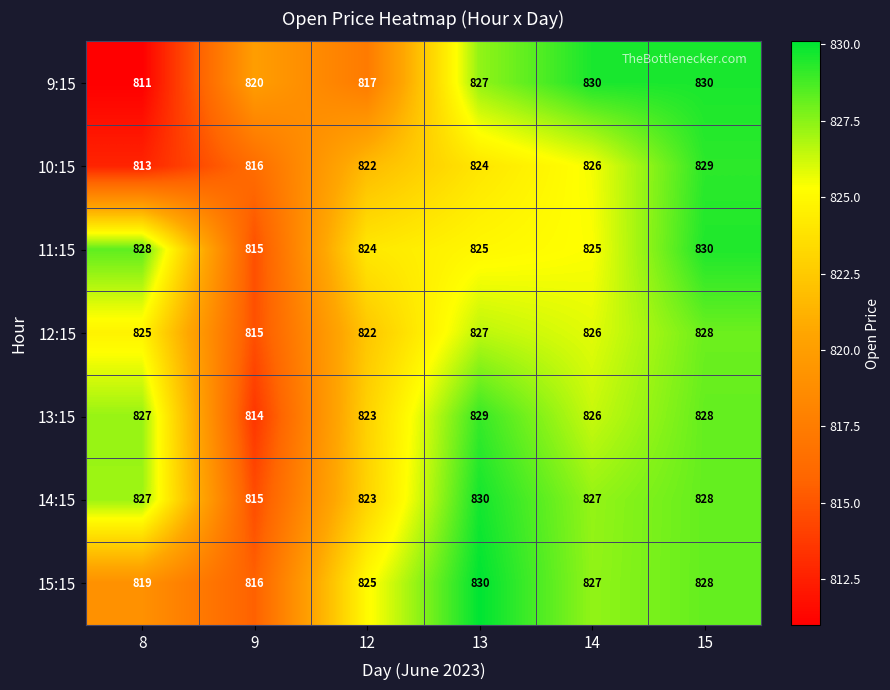

True or false: 12:15 has a value of 815 at 9.

True